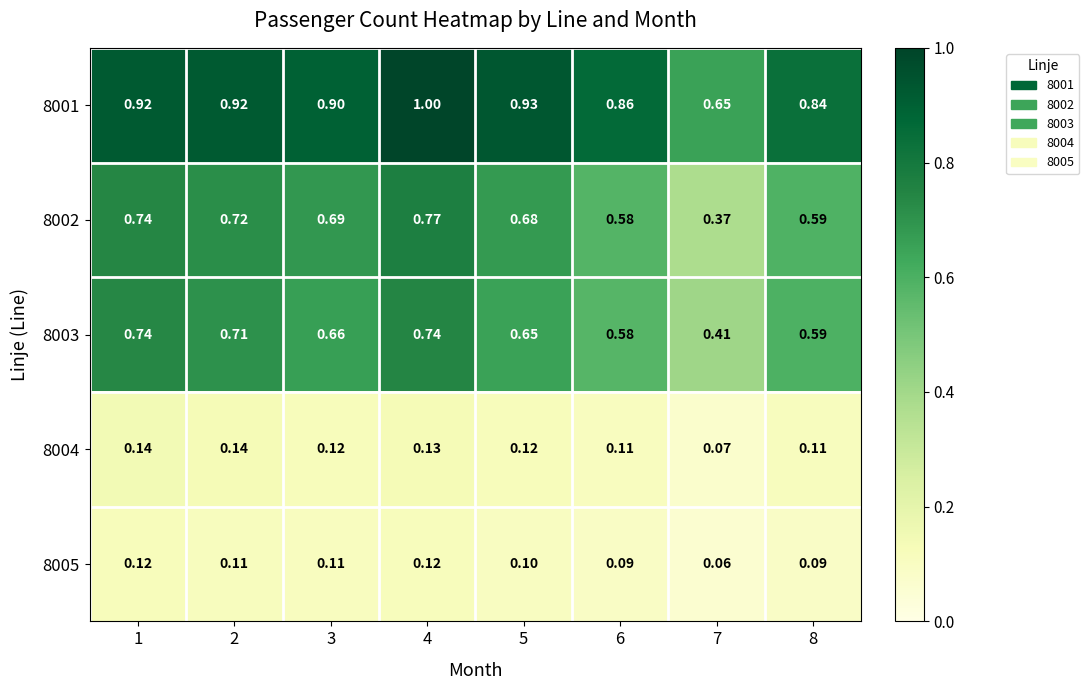

Reading left to right, list all the values displayed in this chart.

8001: 1=0.9	2=0.9	3=0.9	4=1.0	5=0.9	6=0.9	7=0.7	8=0.8
8002: 1=0.7	2=0.7	3=0.7	4=0.8	5=0.7	6=0.6	7=0.4	8=0.6
8003: 1=0.7	2=0.7	3=0.7	4=0.7	5=0.7	6=0.6	7=0.4	8=0.6
8004: 1=0.1	2=0.1	3=0.1	4=0.1	5=0.1	6=0.1	7=0.1	8=0.1
8005: 1=0.1	2=0.1	3=0.1	4=0.1	5=0.1	6=0.1	7=0.1	8=0.1